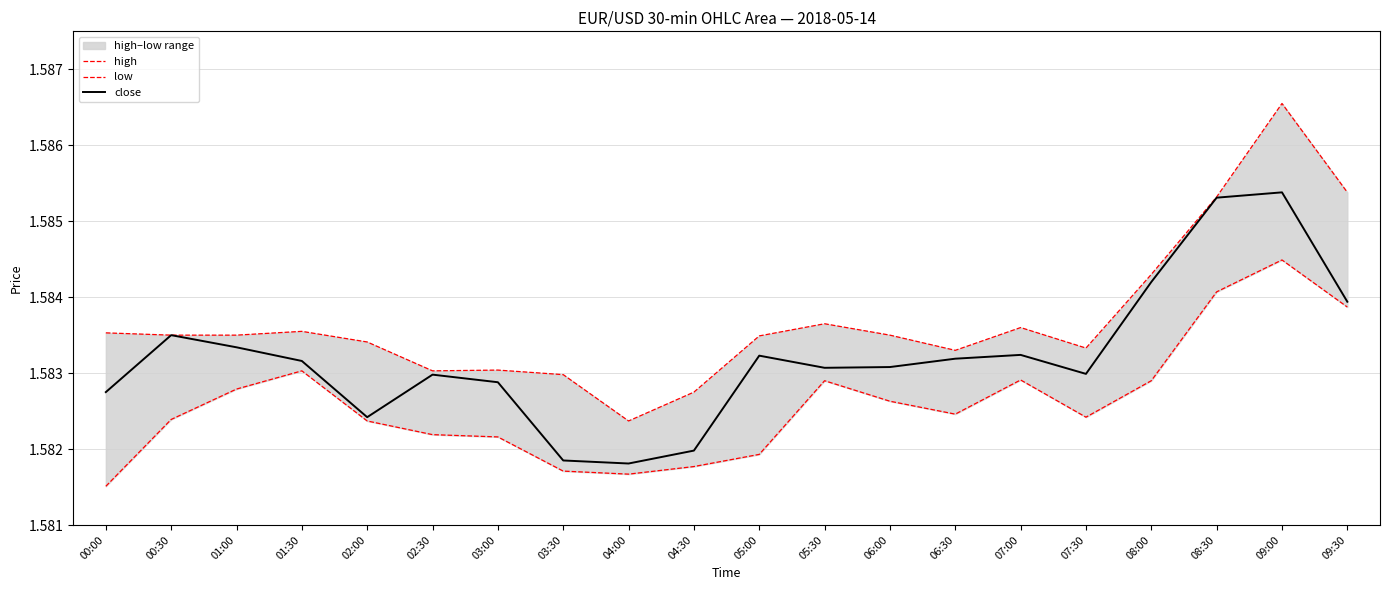

Does the chart display data point markers on the line(s)?

No